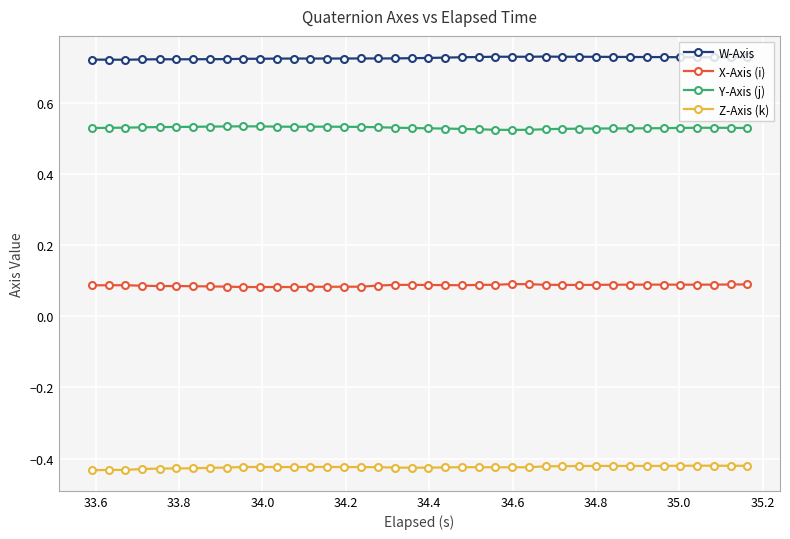

Does the chart display data point markers on the line(s)?

Yes